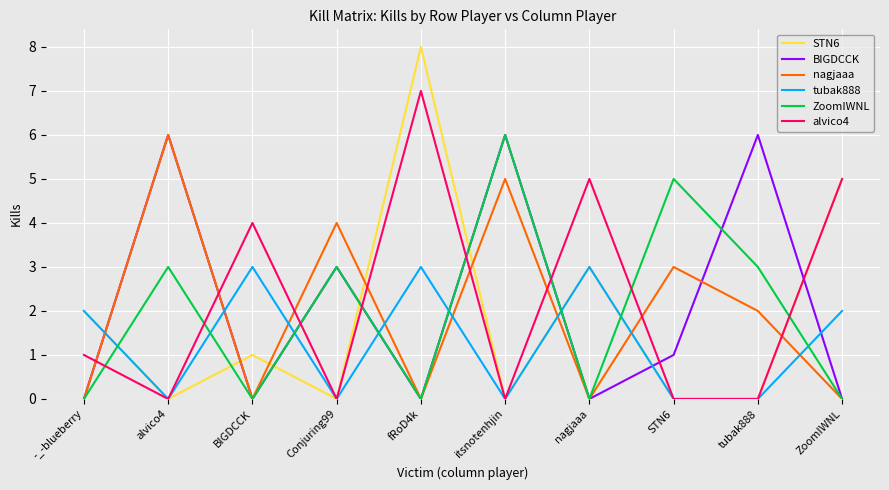

What position from the right is itsnotenhjin?

5